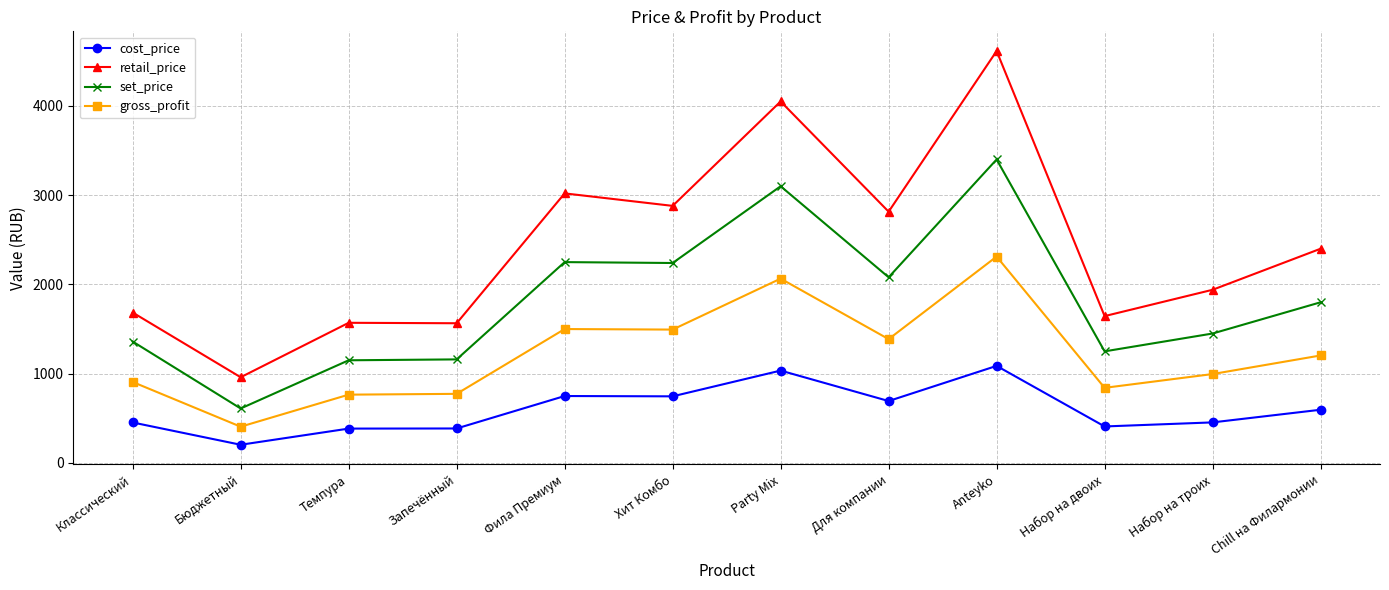

At which category is the sum across all series the highest?

Anteyko